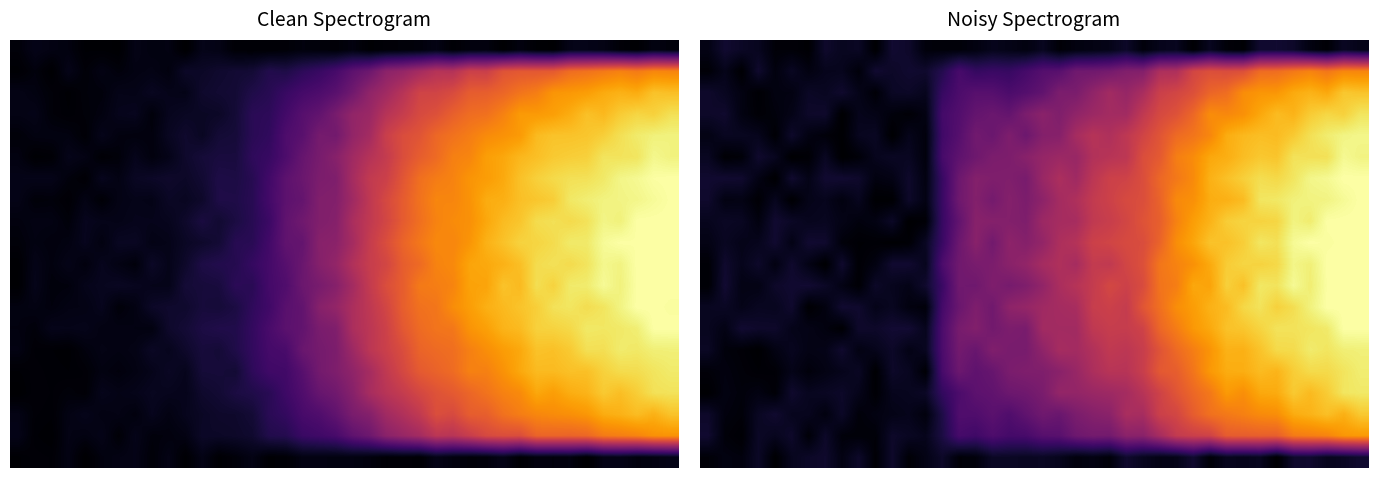

At which category is the sum across all series the highest?

39